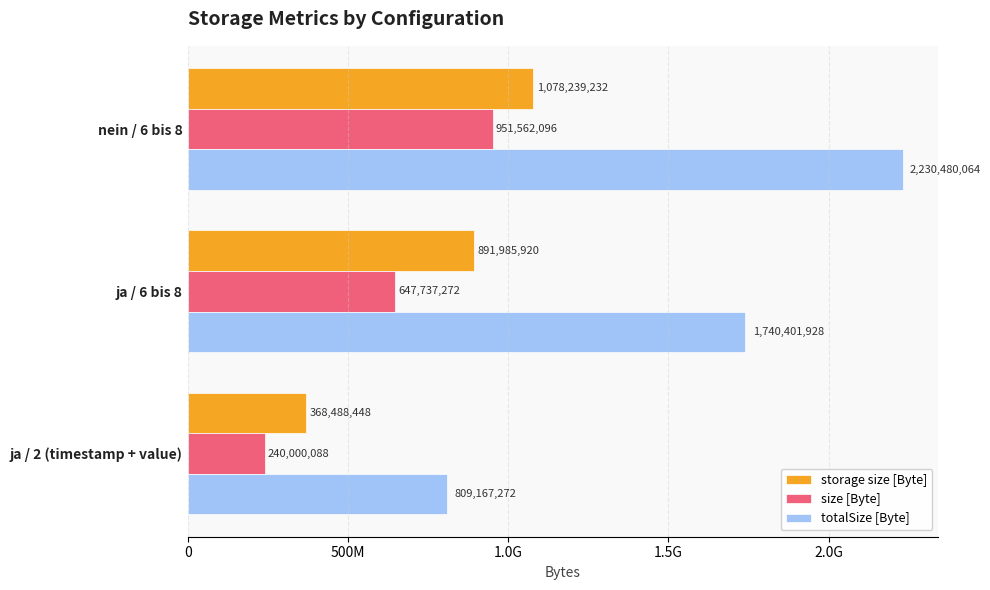

Reading right to left, list all the values displayed in this chart.

storage size [Byte]: 368488448	891985920	1078239232
size [Byte]: 240000088	647737272	951562096
totalSize [Byte]: 809167272	1740401928	2230480064